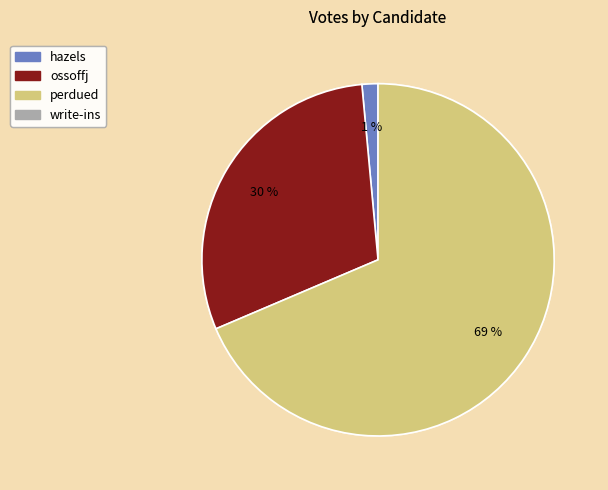

Does any single category account for the majority?

Yes